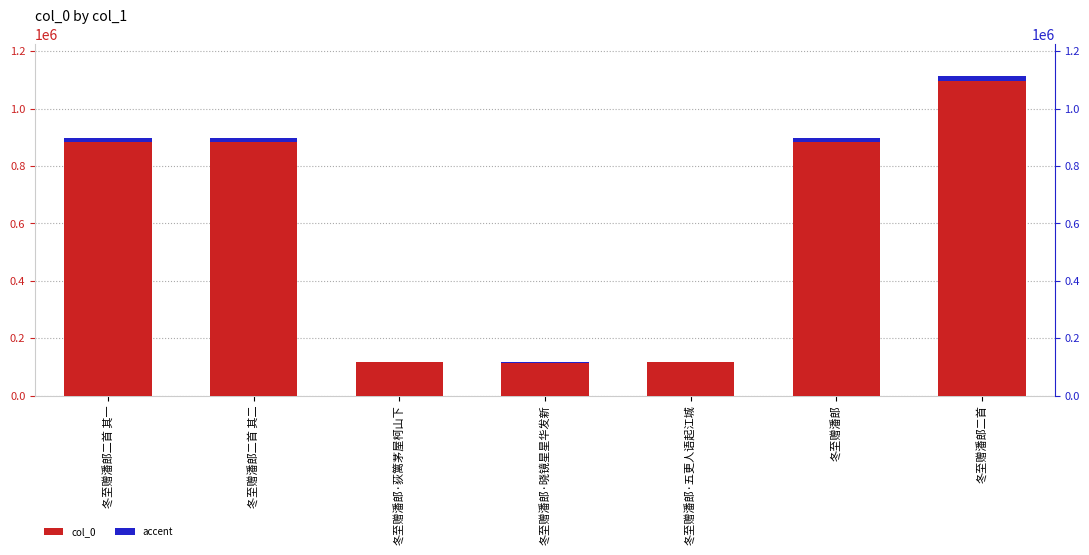

What position from the right is 冬至赠潘郎二首 其一?

7